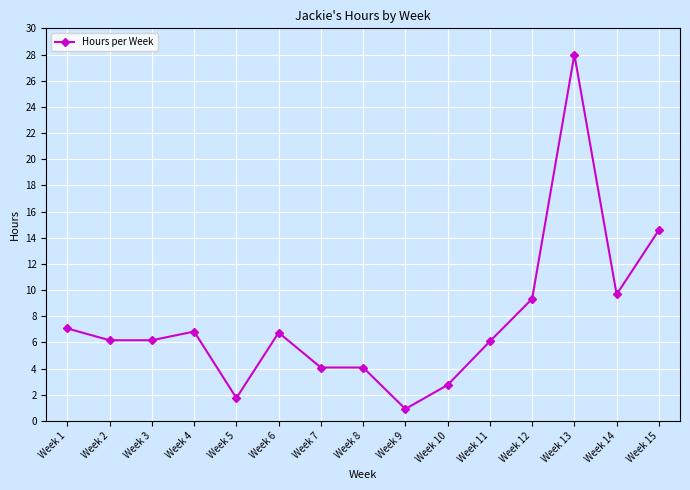

The chart shows a value of 2.7 at Week 10. True or false?

True